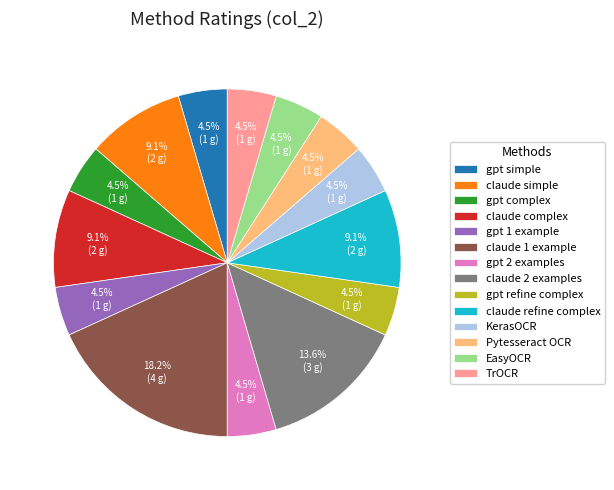

Which category has the biggest portion of the pie?

claude 1 example